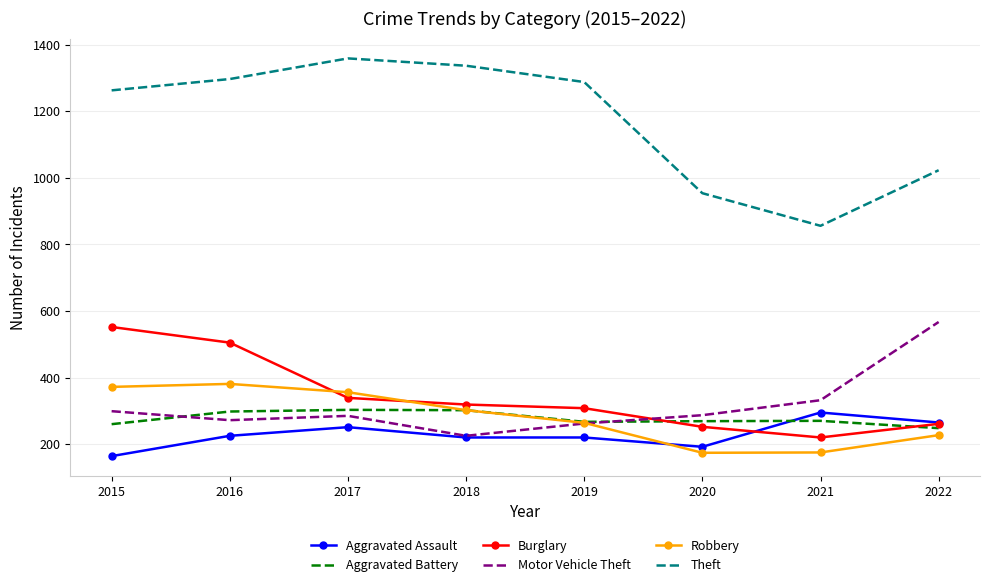

What is the difference between the highest and lowest values at 2019?

1068